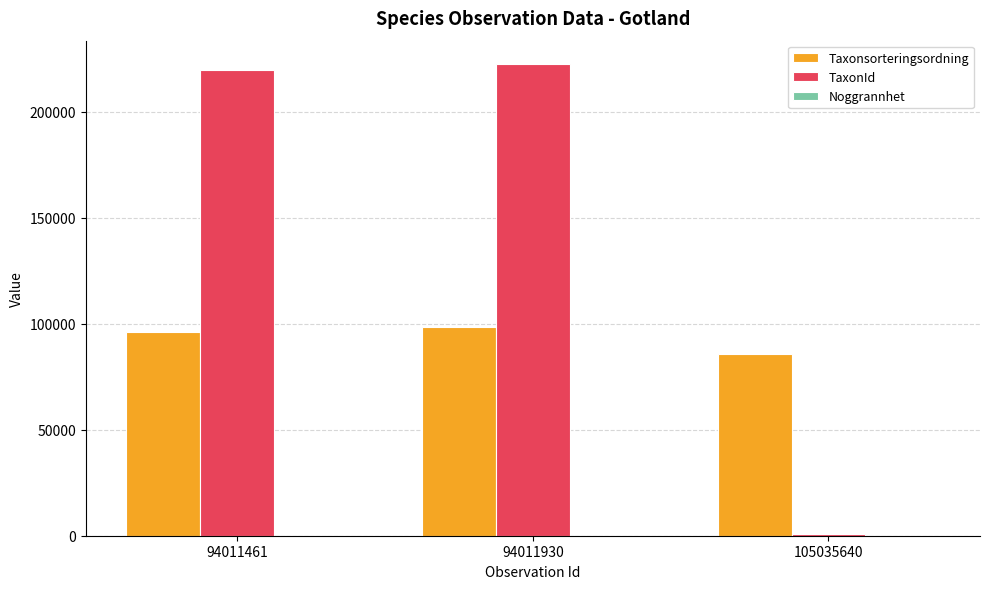

The TaxonId series shows 222498 at 94011930. True or false?

True